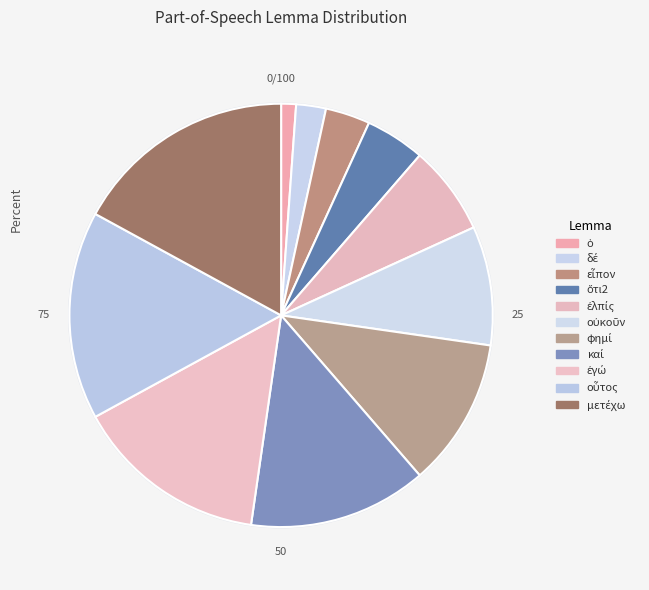

Count the number of slices in the pie.

11